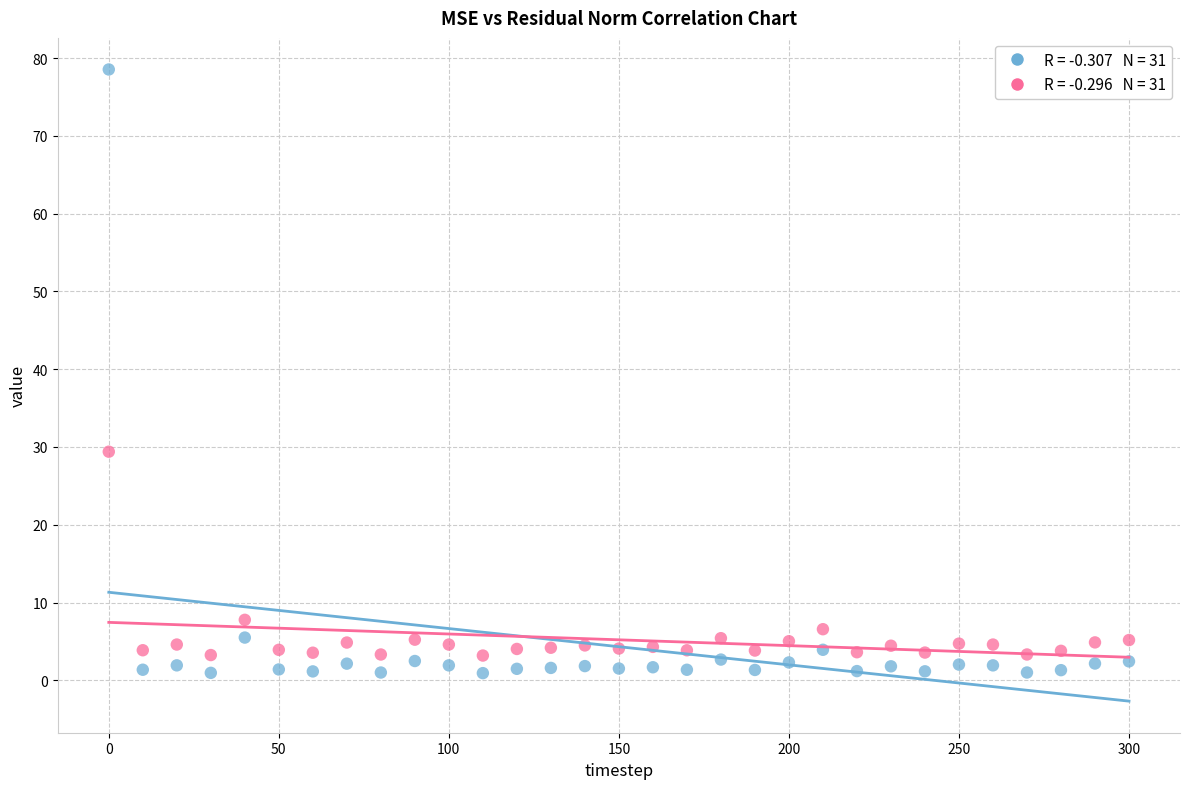

Across all data points, what is the range of X values (max minus min)?

300.0